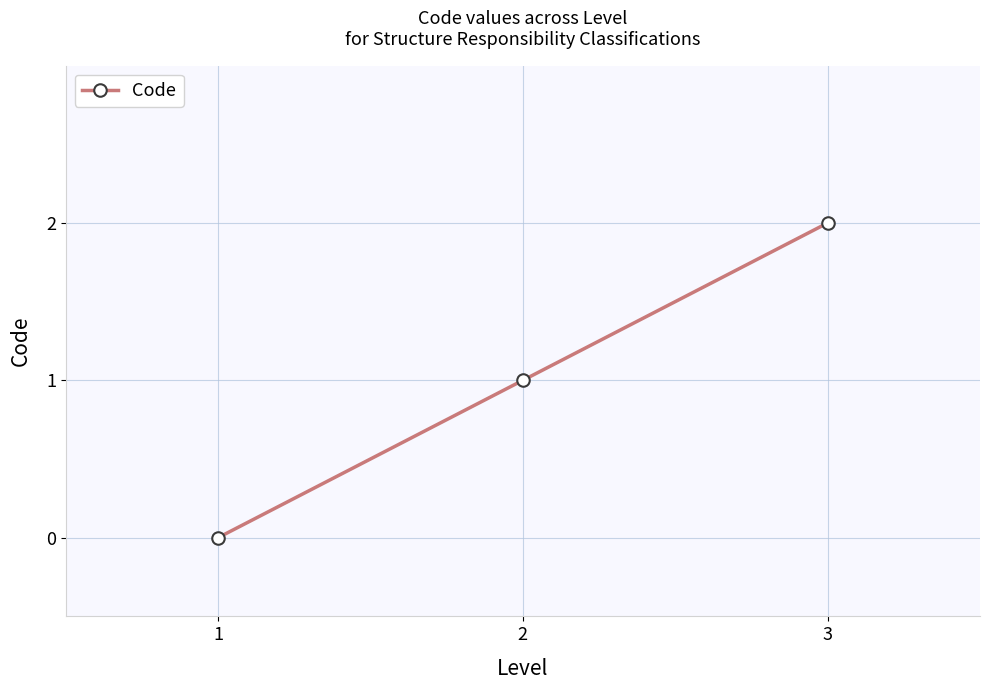

What is the change in value from 2 to 3?

+1